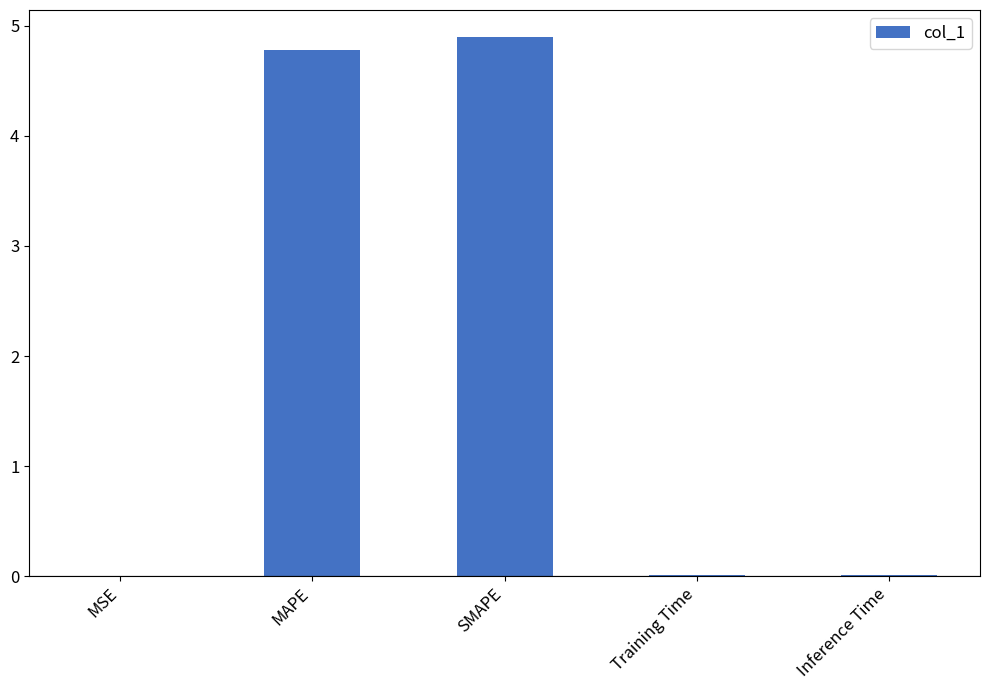

The chart shows a value of 0.0 at MSE. True or false?

True